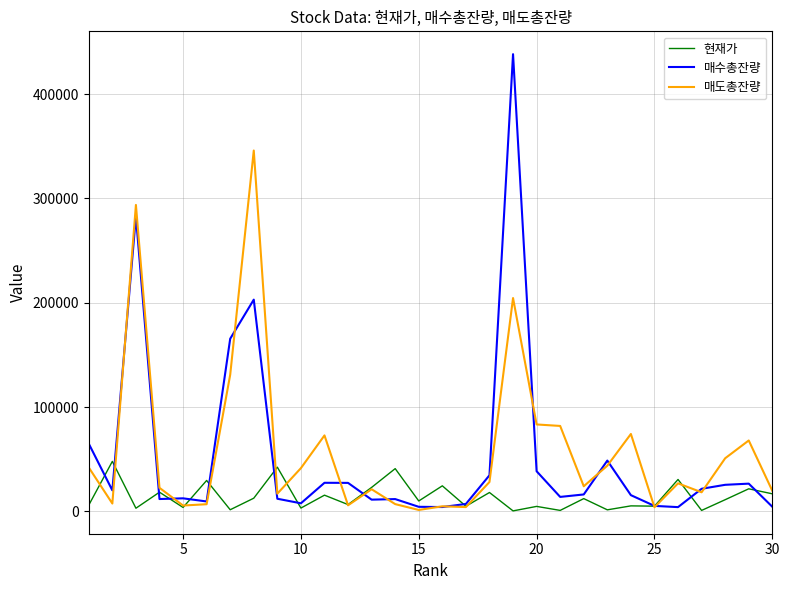

What is the difference between the maximum and second lowest values in the 매도총잔량 series?

342094